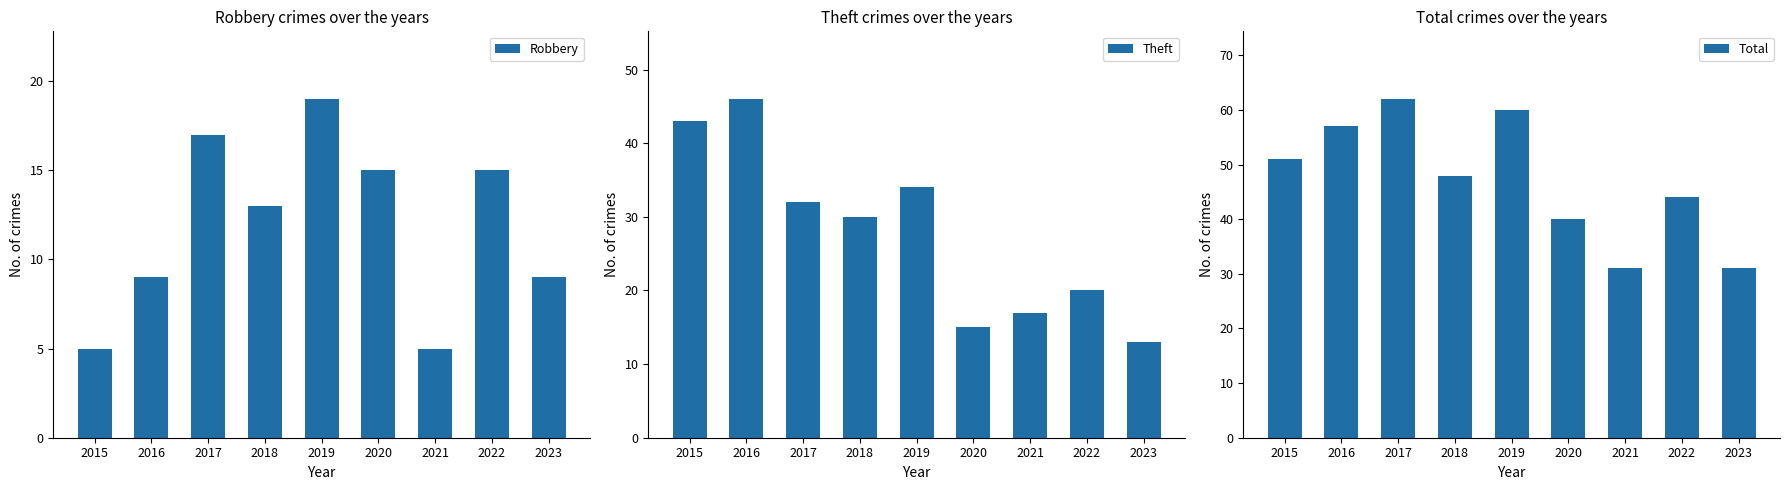

At which category is the sum across all series the highest?

2019